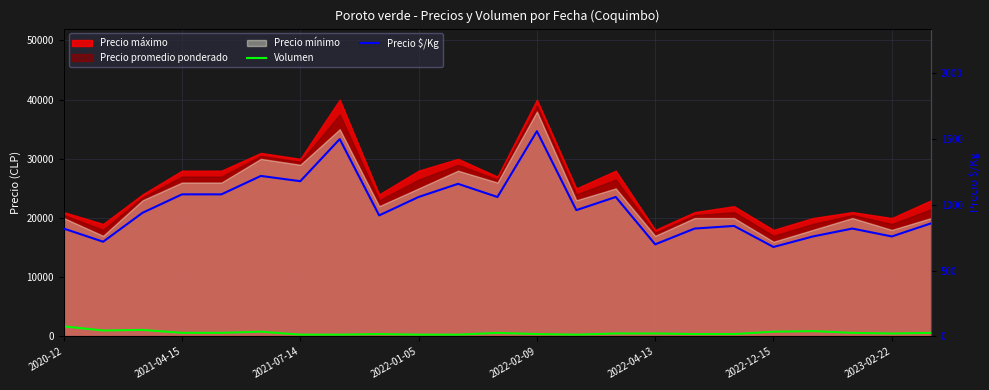

Which series ends up on top after the final intersection of Precio $/Kg and Volumen?

Precio $/Kg